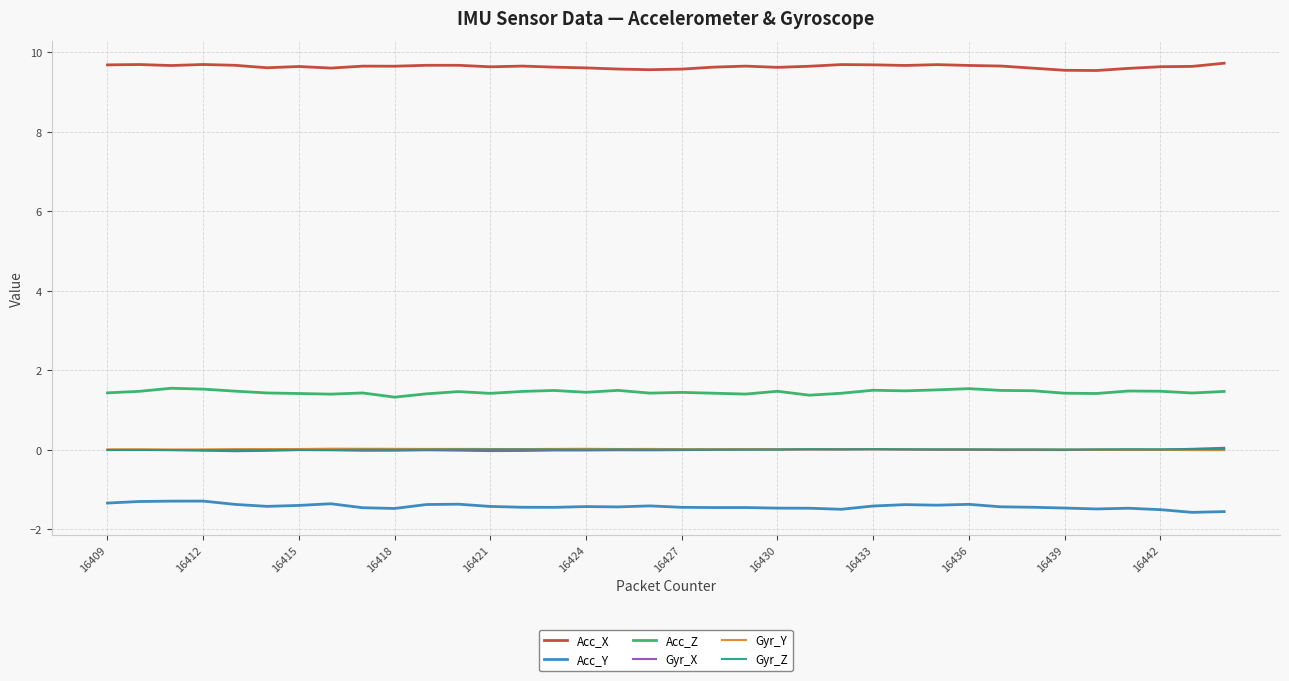

Is this an area chart (filled region under the line)?

No